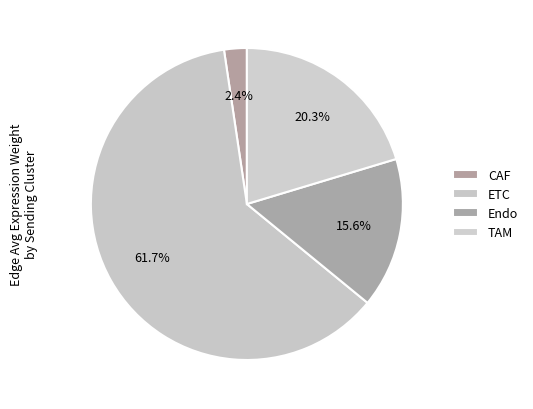

What portion of the pie excludes TAM?

79.7%